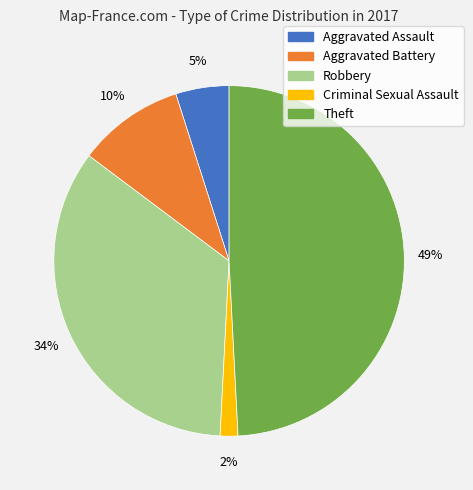

To the nearest percent, what portion does Aggravated Battery represent?

10%